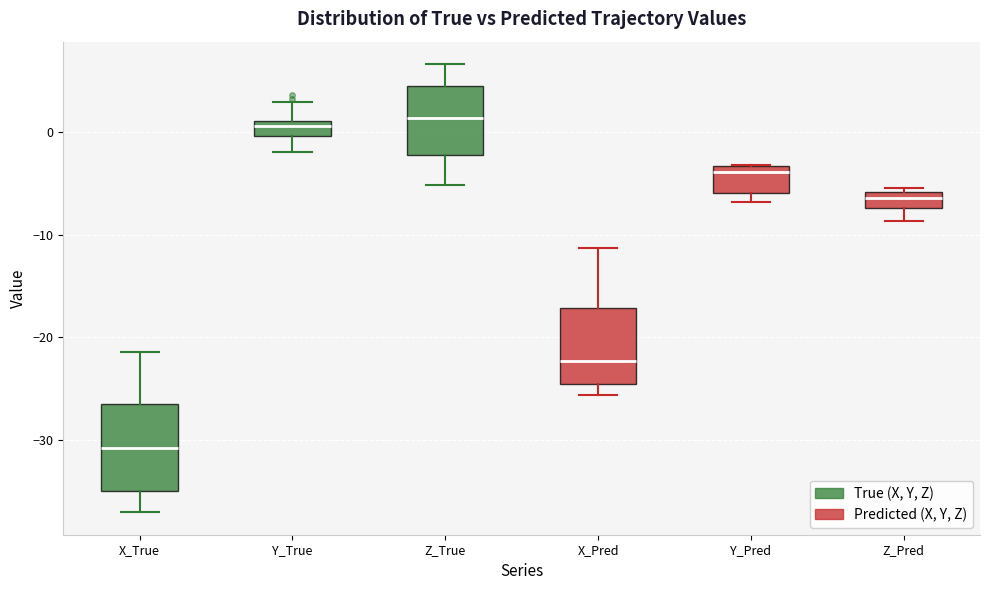

Where is the lower edge of the box for Y_Pred on the y-axis? The values are not printed on the chart, so give them approximately, as read against the axis.

-6